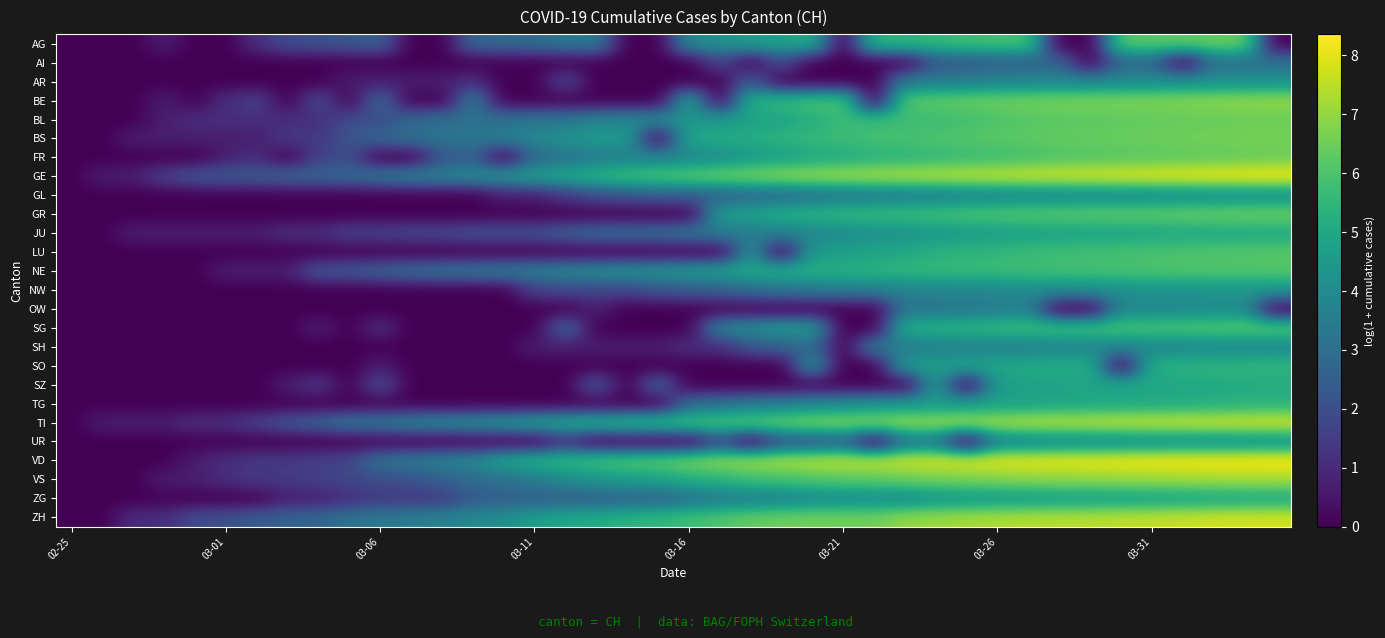

Reading left to right, transcribe all the data shown in this chart.

AG: 0.0	0.0	0.0	0.7	0.0	0.0	1.1	1.9	2.1	2.3	2.6	0.0	0.0	2.7	2.9	2.9	3.3	3.5	0.0	0.0	4.0	4.2	4.6	4.8	5.1	0.0	5.5	5.5	5.6	5.8	5.9	5.9	0.0	0.0	6.2	6.2	6.3	6.4	6.4	0.0
AI: 0.0	0.0	0.0	0.0	0.0	0.0	0.0	0.0	0.0	0.0	0.0	0.0	0.0	0.0	0.0	0.0	0.0	0.0	0.0	0.0	0.0	1.8	0.0	1.9	0.0	0.0	0.0	0.0	2.2	2.3	2.5	2.6	2.6	0.0	2.7	2.7	0.0	3.0	3.0	3.1
AR: 0.0	0.0	0.0	0.0	0.0	0.0	0.0	0.0	0.0	0.7	0.7	0.7	0.7	1.1	0.0	0.0	1.8	0.0	0.0	0.0	0.0	0.0	2.5	0.0	0.0	0.0	0.0	3.4	3.5	3.6	3.8	3.8	3.8	3.9	3.9	4.1	4.1	4.2	4.2	4.2
BE: 0.0	0.0	0.0	0.7	0.0	1.1	1.6	0.0	1.9	0.0	2.9	0.0	0.0	3.6	0.0	0.0	0.0	0.0	0.0	0.0	4.8	0.0	5.3	5.6	5.9	6.0	0.0	6.2	6.3	6.4	6.5	6.6	6.6	6.7	6.7	6.8	6.8	6.9	7.0	7.0
BL: 0.0	0.0	0.0	0.7	1.1	1.1	1.1	1.1	1.1	1.9	1.9	2.8	3.0	3.0	3.1	3.3	3.3	3.8	3.9	4.0	4.3	4.5	4.8	4.9	5.2	5.6	5.7	5.7	5.7	5.8	6.0	6.1	6.2	6.2	6.3	6.3	6.4	6.4	6.4	6.5
BS: 0.0	0.0	0.7	0.7	0.7	0.7	0.7	1.4	1.4	2.2	2.8	3.1	3.2	3.4	3.5	3.9	4.3	4.5	4.6	0.0	5.0	5.1	5.2	5.4	5.6	5.7	5.9	5.9	6.0	6.1	6.2	6.3	6.3	6.4	6.4	6.5	6.5	6.6	6.6	6.6
FR: 0.0	0.0	0.0	0.0	0.0	0.7	1.1	0.0	1.6	1.9	0.0	0.0	2.2	2.5	0.0	2.8	3.1	3.4	3.6	3.7	3.8	4.1	4.5	4.7	5.0	5.1	5.3	5.4	5.5	5.7	5.7	5.9	6.0	6.1	6.2	6.2	6.3	6.3	6.4	6.5
GE: 0.0	0.7	0.7	1.6	2.2	2.3	2.4	2.6	2.7	2.9	3.3	3.7	3.7	4.0	4.3	4.7	5.0	5.4	5.8	6.0	6.3	6.5	6.7	6.9	7.1	7.2	7.3	7.4	7.4	7.5	7.6	7.7	7.8	7.8	7.9	8.0	8.1	8.1	8.2	8.2
GL: 0.0	0.0	0.0	0.0	0.0	0.0	0.0	0.0	0.0	0.0	0.0	0.0	0.0	0.0	0.7	0.7	1.4	1.9	2.2	2.4	2.4	2.6	2.7	2.8	3.0	3.3	3.4	3.5	3.5	3.7	3.8	3.9	3.9	3.9	4.0	4.0	4.0	4.1	4.1	4.1
GR: 0.0	0.0	0.0	0.0	0.0	0.0	0.0	0.0	0.0	0.0	0.0	0.0	0.0	0.0	0.0	0.0	0.0	0.0	0.0	0.0	0.0	4.6	4.9	5.2	5.4	5.6	5.7	5.7	5.8	6.0	6.1	6.2	6.2	6.3	6.3	6.3	6.4	6.4	6.5	6.5
JU: 0.0	0.0	0.7	0.7	0.7	0.7	0.7	1.1	1.1	1.6	1.6	1.8	1.8	2.1	2.1	2.1	2.6	2.9	2.9	3.0	3.3	3.4	3.5	3.6	3.8	4.0	4.1	4.2	4.4	4.5	4.6	4.7	4.8	4.9	4.9	4.9	5.0	5.0	5.0	5.0
LU: 0.0	0.0	0.0	0.0	0.0	0.0	0.0	0.0	0.0	0.0	0.0	0.0	0.0	0.0	0.0	0.0	0.0	0.0	0.0	0.0	0.0	0.0	4.2	0.0	4.5	4.7	4.9	5.1	5.3	5.4	5.5	5.7	5.8	5.8	5.9	5.9	6.0	6.0	6.1	6.2
NE: 0.0	0.0	0.0	0.0	0.0	0.7	0.7	0.7	2.2	2.3	2.6	2.9	3.2	3.3	3.5	3.6	3.9	4.1	4.2	4.3	4.5	4.7	5.0	5.2	5.2	5.3	5.4	5.5	5.6	5.6	5.7	5.8	5.8	5.8	5.9	6.0	6.0	6.1	6.1	6.1
NW: 0.0	0.0	0.0	0.0	0.0	0.0	0.0	0.0	0.0	0.0	0.0	0.0	0.0	0.0	0.0	1.6	1.8	1.8	1.8	2.2	2.4	2.6	2.9	3.3	3.4	3.5	3.6	3.7	3.8	3.8	3.9	4.0	4.0	4.1	4.2	4.3	4.3	4.3	4.4	4.4
OW: 0.0	0.0	0.0	0.0	0.0	0.0	0.0	0.0	0.0	0.0	0.0	0.0	0.0	0.0	0.0	0.0	0.0	0.7	0.0	0.0	0.0	0.0	0.0	0.0	0.0	0.0	0.0	3.3	3.3	3.3	3.4	3.6	0.0	0.0	3.9	3.9	3.9	4.0	4.0	0.0
SG: 0.0	0.0	0.0	0.0	0.0	0.0	0.0	0.0	0.7	0.0	1.1	0.0	0.0	0.0	0.0	0.0	2.8	0.0	0.0	0.0	0.0	3.9	4.1	4.5	4.6	0.0	0.0	5.2	5.3	5.4	5.6	5.7	5.8	5.9	6.0	6.0	6.0	6.1	6.2	6.2
SH: 0.0	0.0	0.0	0.0	0.0	0.0	0.0	0.0	0.0	0.0	0.0	0.0	0.0	0.0	0.0	0.7	0.7	0.7	0.7	0.7	1.1	1.1	2.2	2.6	2.9	0.0	3.4	3.5	3.6	3.6	3.6	3.6	3.7	3.7	3.8	3.8	3.8	3.9	3.9	3.9
SO: 0.0	0.0	0.0	0.0	0.0	0.0	0.0	0.0	0.0	0.0	0.7	0.0	0.0	0.0	0.0	0.0	0.0	0.0	0.0	0.0	0.0	0.0	0.0	0.0	4.2	0.0	0.0	4.6	4.7	4.9	5.0	5.1	5.2	5.3	0.0	5.3	5.4	5.4	5.5	5.5
SZ: 0.0	0.0	0.0	0.0	0.0	0.0	0.0	0.7	1.4	0.0	1.9	0.0	0.0	0.0	0.0	0.0	0.0	2.3	0.0	2.6	0.0	0.0	0.0	0.0	0.0	0.0	0.0	0.0	4.6	0.0	4.7	4.8	4.8	4.9	4.9	4.9	5.0	5.0	5.1	5.1
TG: 0.0	0.0	0.0	0.0	0.0	0.0	0.0	0.0	0.0	0.0	0.0	0.0	0.0	0.0	0.0	0.0	0.0	0.0	0.0	0.0	2.9	3.2	3.5	3.6	3.9	4.1	4.3	4.4	4.5	4.6	4.7	4.8	4.9	4.9	5.0	5.0	5.1	5.2	5.3	5.3
TI: 0.0	0.7	0.7	0.7	1.1	1.1	1.6	2.2	2.6	3.3	3.4	3.7	3.9	4.1	4.3	4.7	5.1	5.3	5.6	5.7	5.9	6.1	6.2	6.5	6.7	6.8	6.9	7.1	7.1	7.2	7.2	7.4	7.5	7.5	7.6	7.6	7.7	7.7	7.8	7.8
UR: 0.0	0.0	0.0	0.0	0.0	0.0	0.0	0.0	0.0	0.0	0.0	0.0	0.0	0.0	0.0	0.0	1.1	0.0	0.0	0.0	0.0	1.8	0.0	2.1	2.1	2.6	0.0	3.1	3.3	0.0	3.7	3.7	3.9	3.9	4.0	4.1	4.1	4.1	4.1	4.2
VD: 0.0	0.0	0.0	0.0	0.7	1.1	1.4	1.4	1.6	1.8	3.2	3.4	3.7	4.0	4.9	5.3	5.6	5.9	6.2	6.3	6.7	6.9	7.2	7.3	7.5	7.5	7.6	7.7	7.8	7.9	8.0	8.1	8.1	8.1	8.2	8.2	8.3	8.3	8.3	8.4
VS: 0.0	0.0	0.0	0.7	0.7	1.1	1.4	1.4	1.6	1.8	1.9	2.1	2.6	2.9	3.1	3.4	4.0	4.3	4.6	4.8	5.2	5.4	5.7	5.9	6.1	6.2	6.3	6.4	6.6	6.7	6.8	6.9	6.9	7.0	7.0	7.1	7.2	7.2	7.2	7.3
ZG: 0.0	0.0	0.0	0.0	0.0	0.0	0.0	0.7	0.7	1.1	1.4	1.4	1.4	2.4	2.4	2.5	2.5	2.5	2.6	2.6	3.0	3.4	3.5	3.6	3.9	4.0	4.0	4.0	4.3	4.4	4.5	4.6	4.6	4.6	4.7	4.7	4.8	4.9	4.9	5.0
ZH: 0.0	0.0	1.1	1.1	1.9	2.1	2.4	2.6	2.8	3.2	3.4	3.6	3.7	3.9	4.1	4.6	4.9	5.1	5.4	5.5	5.8	6.1	6.3	6.5	6.6	6.6	6.6	7.0	7.1	7.2	7.3	7.4	7.4	7.5	7.5	7.6	7.7	7.7	7.8	7.8